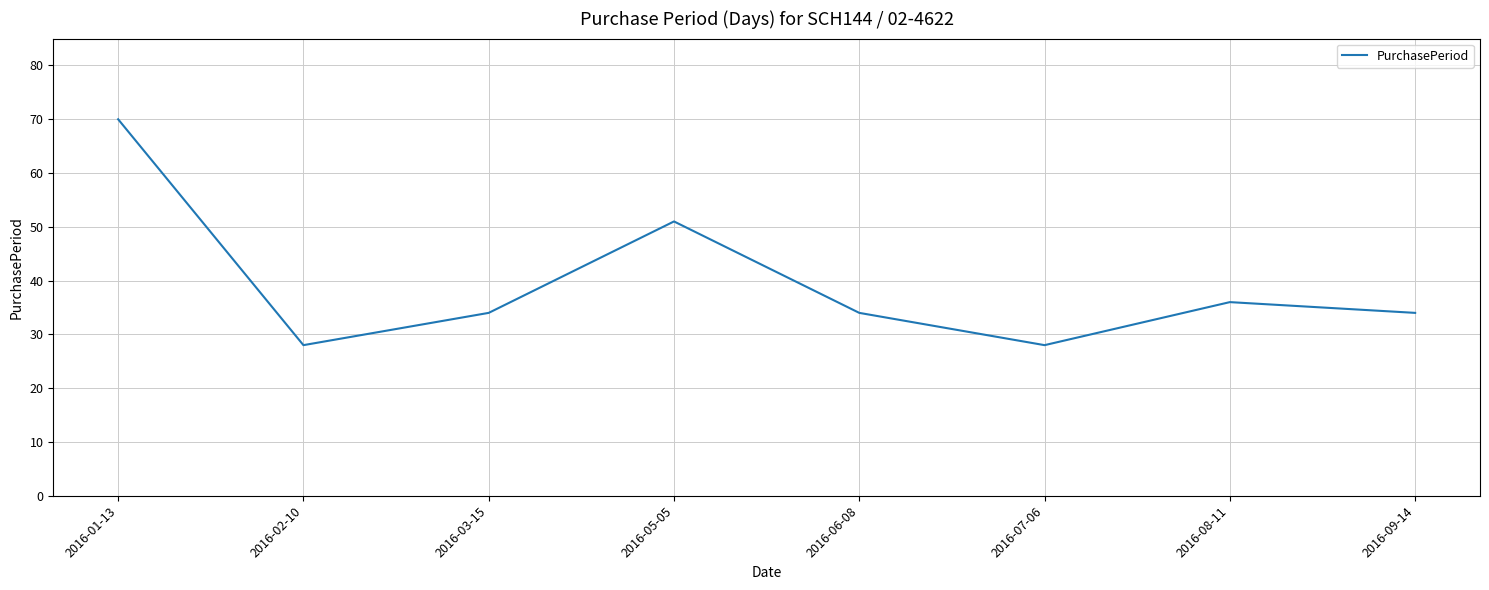

At which category does the data reach its first local peak?

2016-05-05